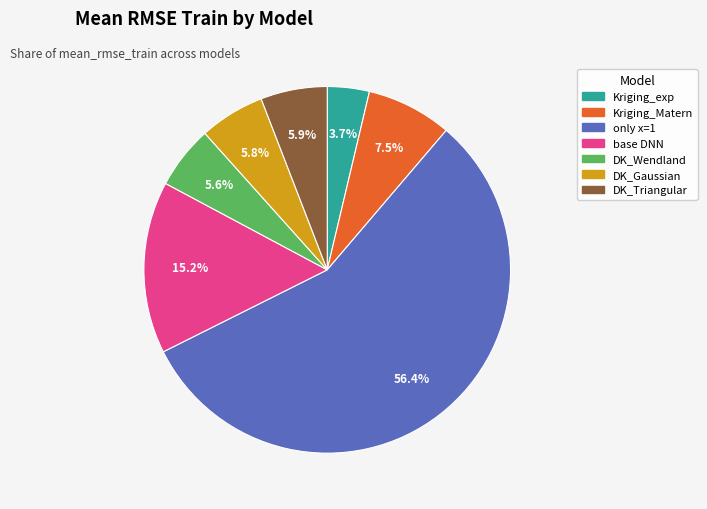

Which has a higher value, DK_Gaussian or base DNN?

base DNN